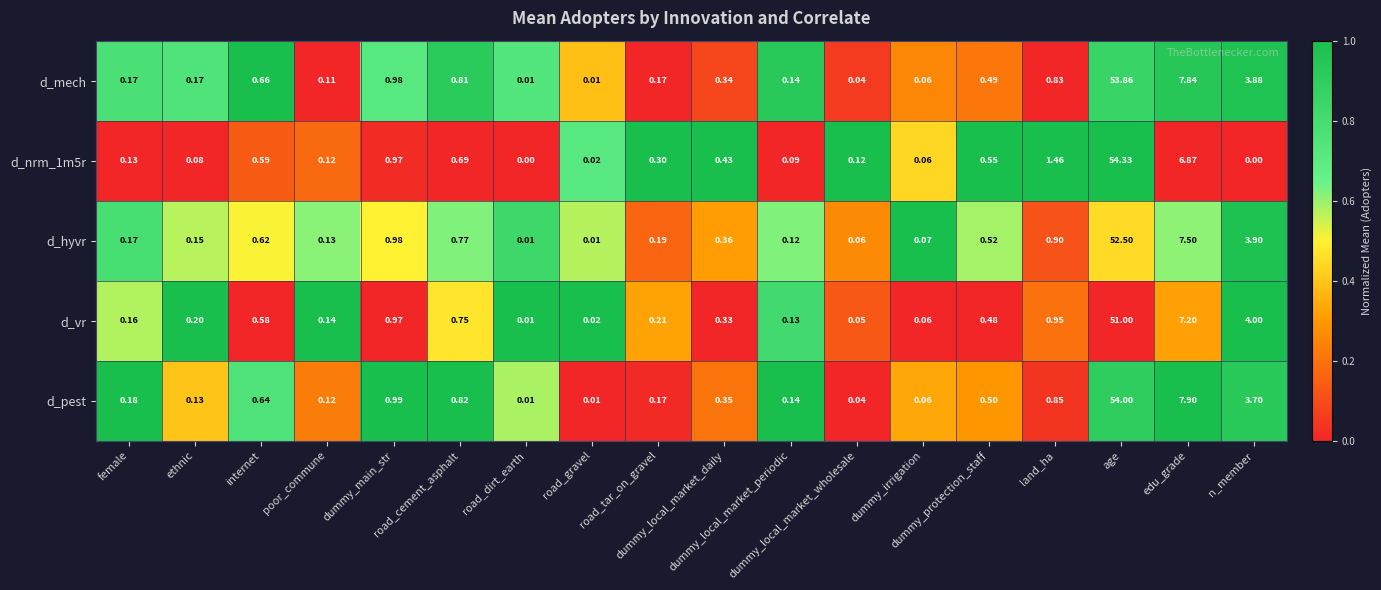

Which series has the largest total across all categories?

d_pest